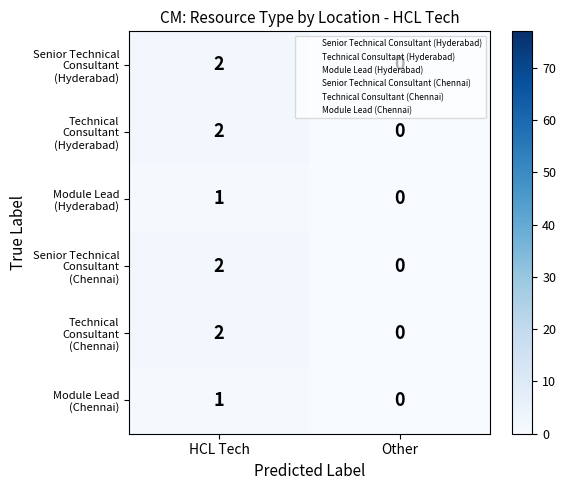

Which category has the highest value across all series?

HCL Tech